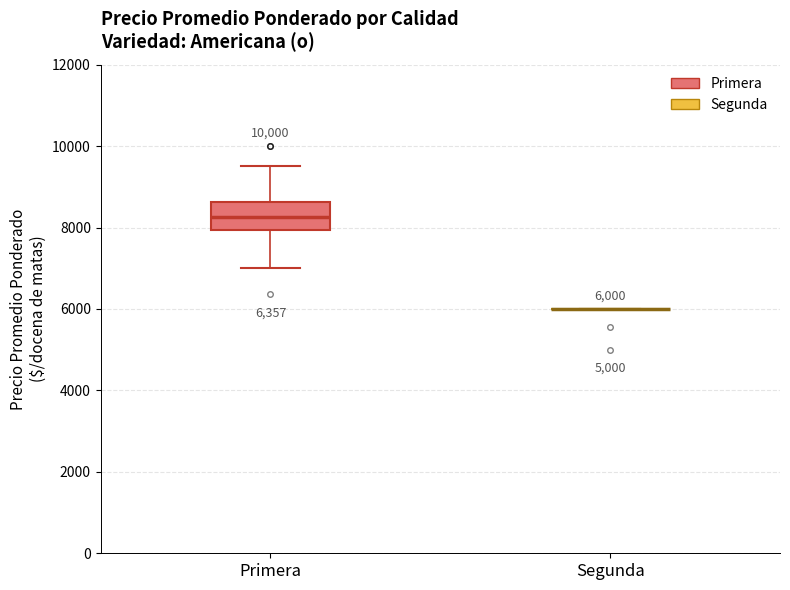

Comparing the boxes themselves (not the whiskers), which one is the tallest?

Primera